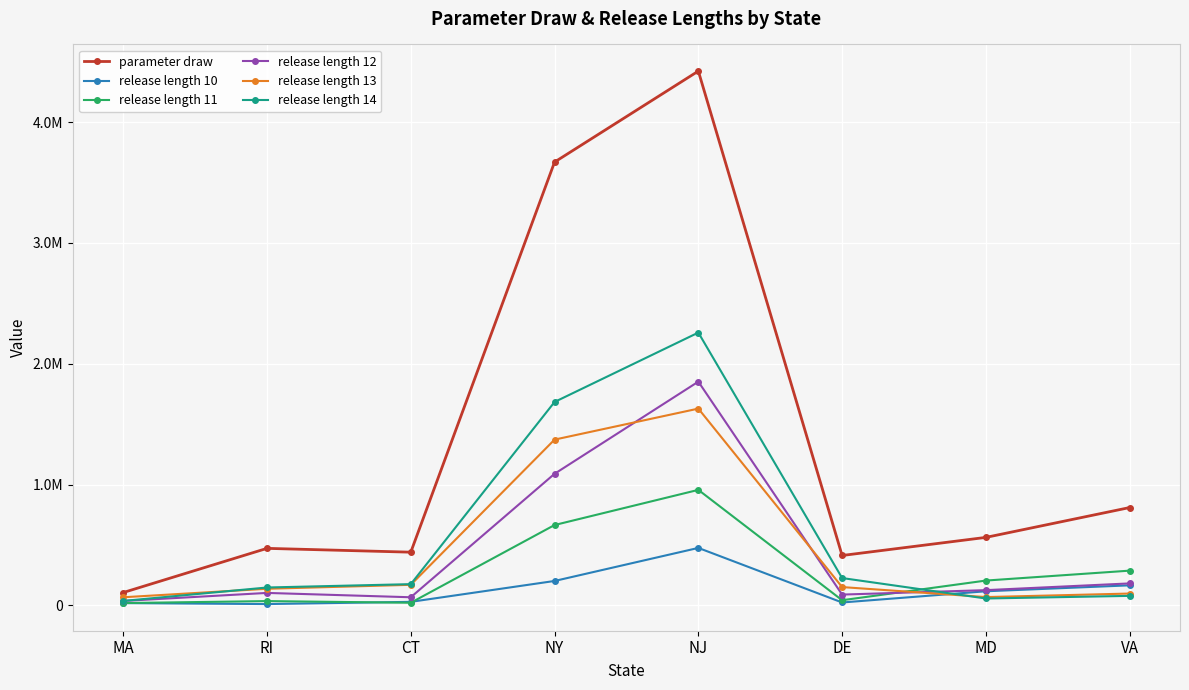

What are all the series names shown in the legend?

parameter draw, release length 10, release length 11, release length 12, release length 13, release length 14